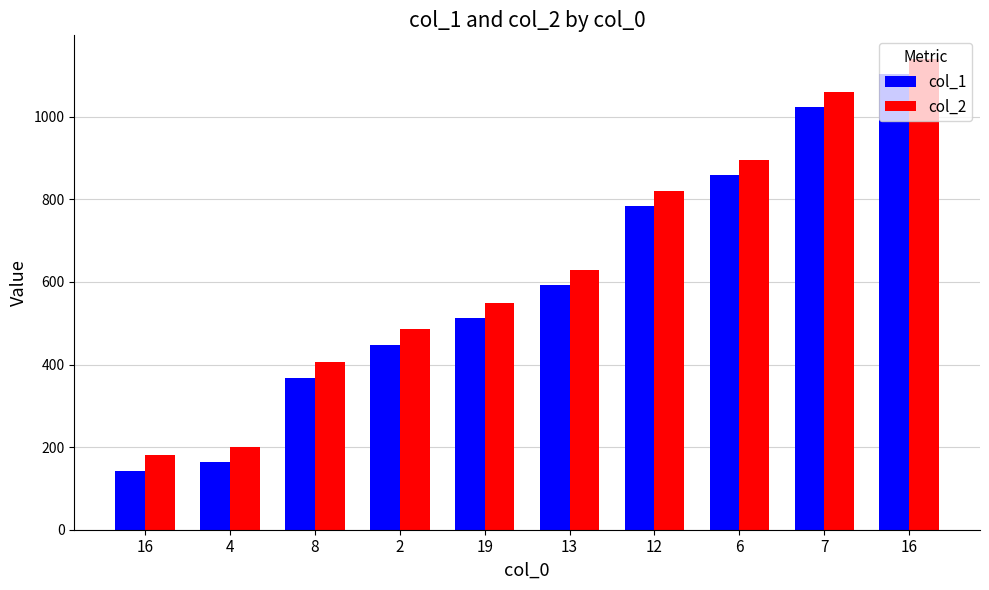

At which label is col_2 closest to 660?

13